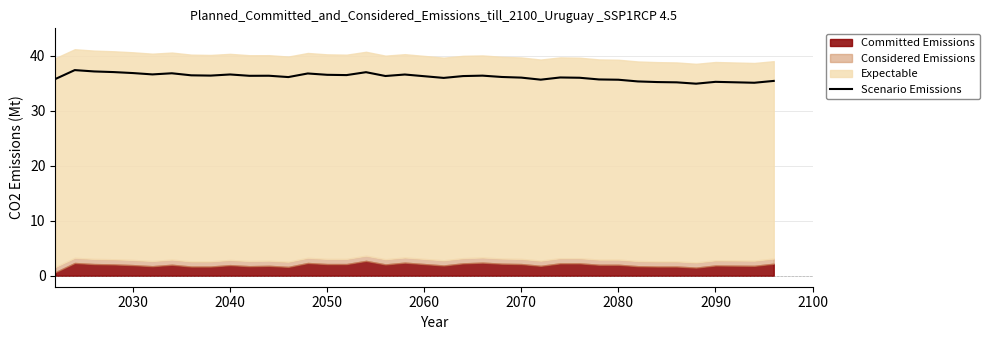

What is the highest value of the Scenario Emissions series?

37.4